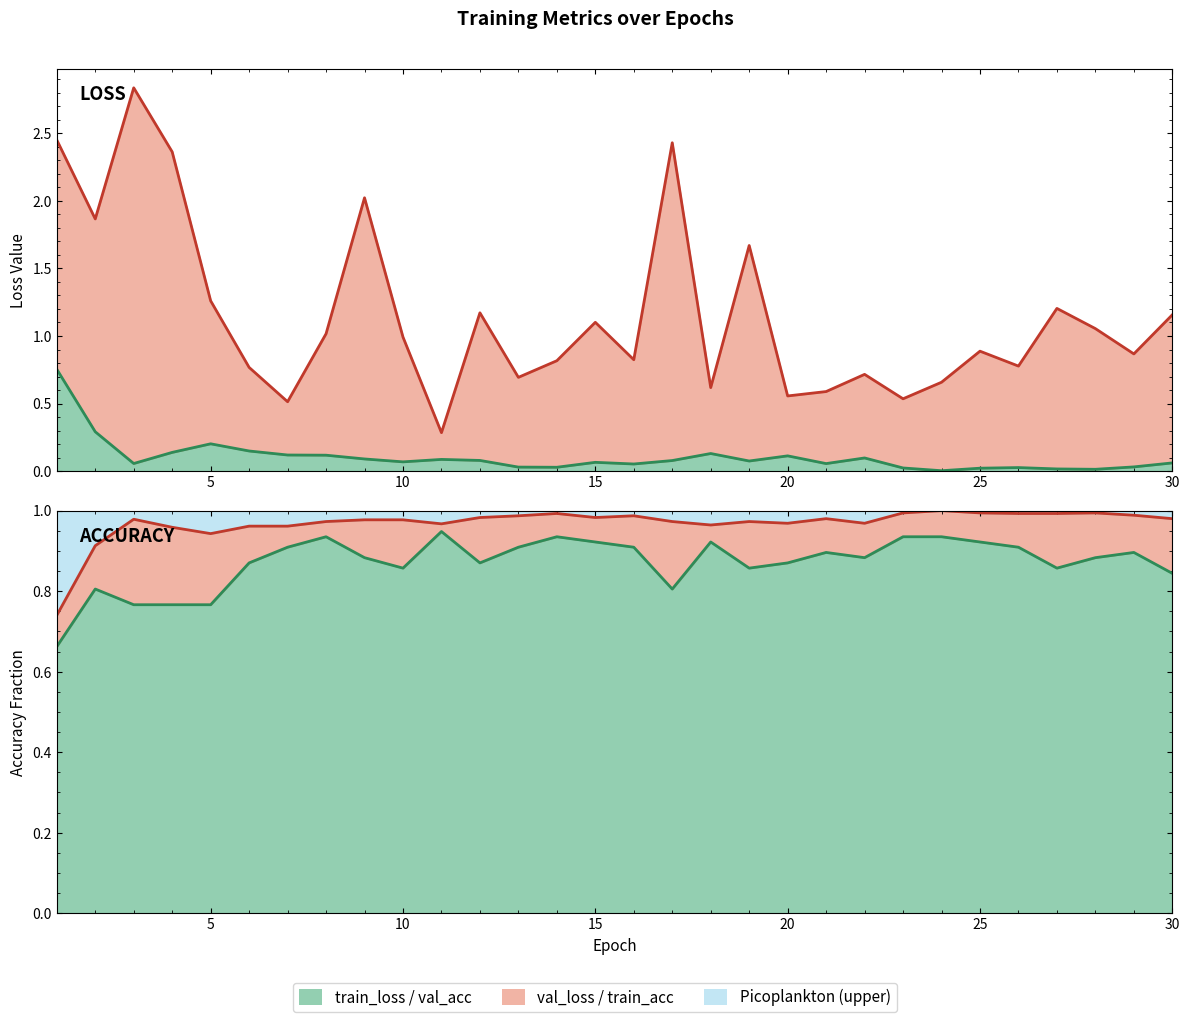

Rank the categories by train_loss value from lowest to highest.

24, 28, 27, 25, 23, 26, 14, 13, 29, 16, 21, 3, 30, 15, 10, 19, 17, 12, 11, 9, 22, 20, 8, 7, 18, 4, 6, 5, 2, 1